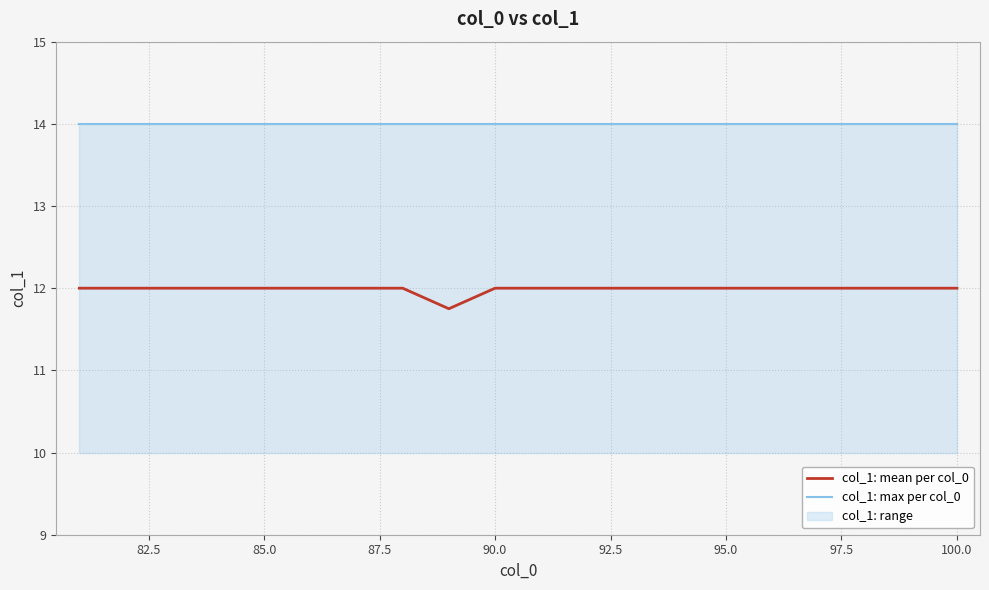

At 90.0, list the series in order from largest to smallest.

col_1: max per col_0, col_1: mean per col_0